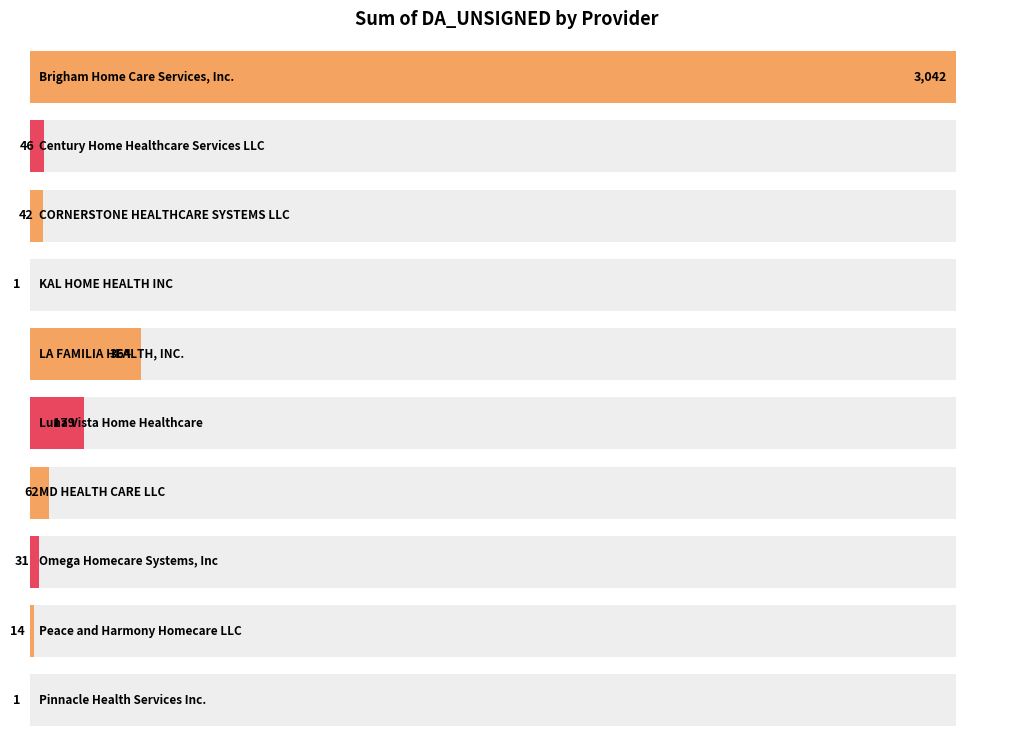

Are the bars grouped side by side (vs. stacked)?

No